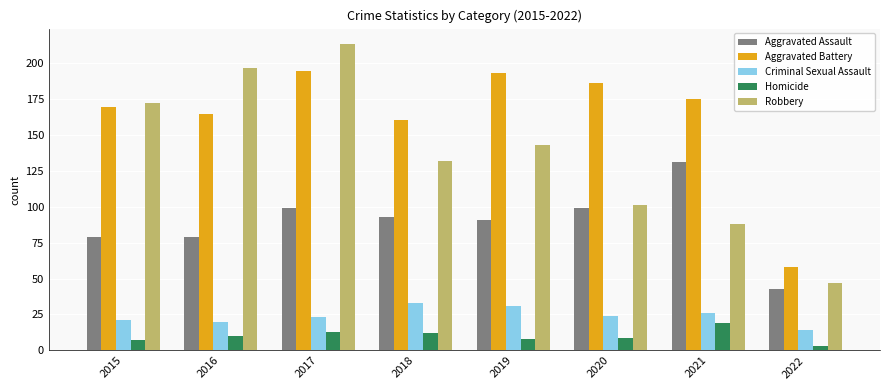

At how many categories does at least one series exceed 116?

7